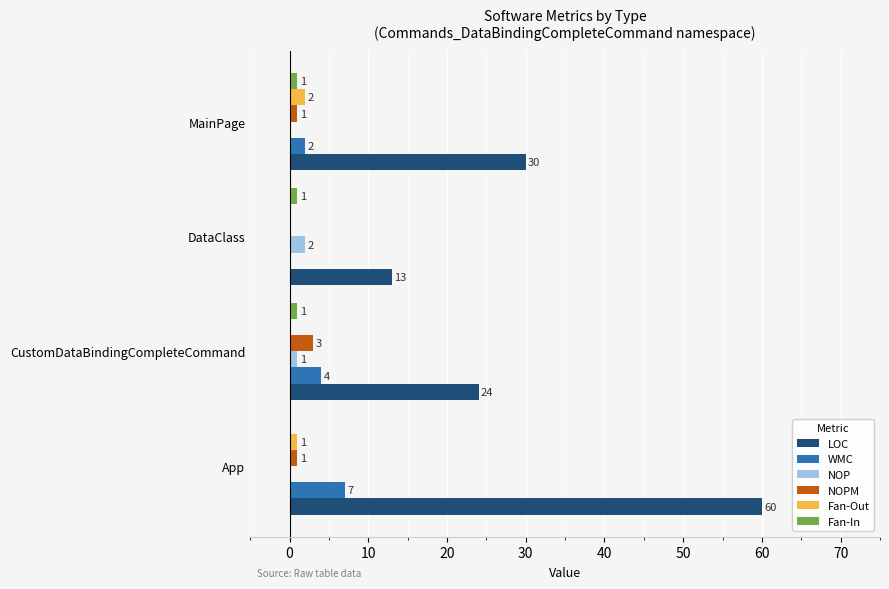

Is the value of WMC at MainPage greater than the value of Fan-In at CustomDataBindingCompleteCommand?

Yes